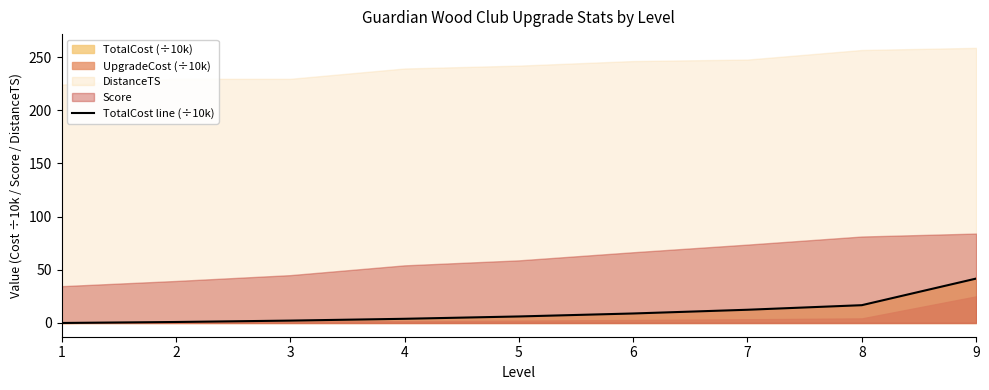

How many data points are less than 6?

4